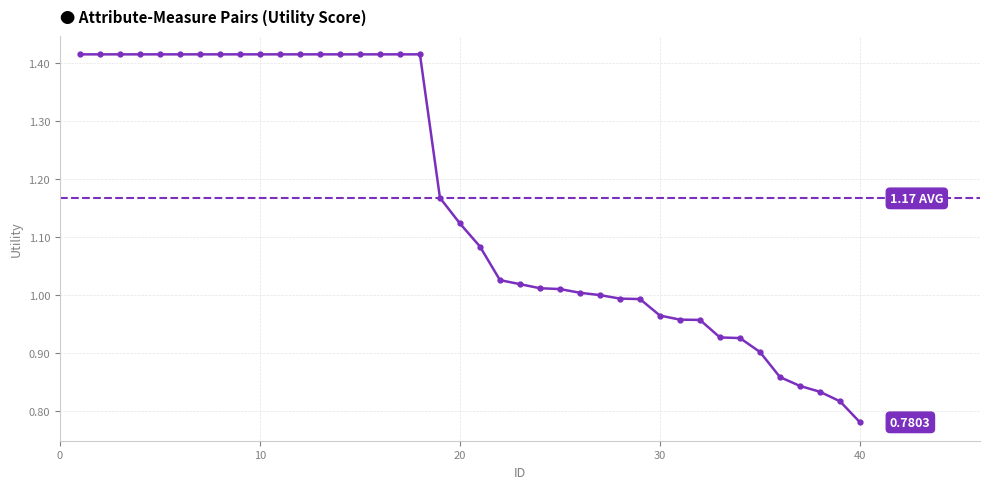

What is the maximum value shown in the chart?

1.4